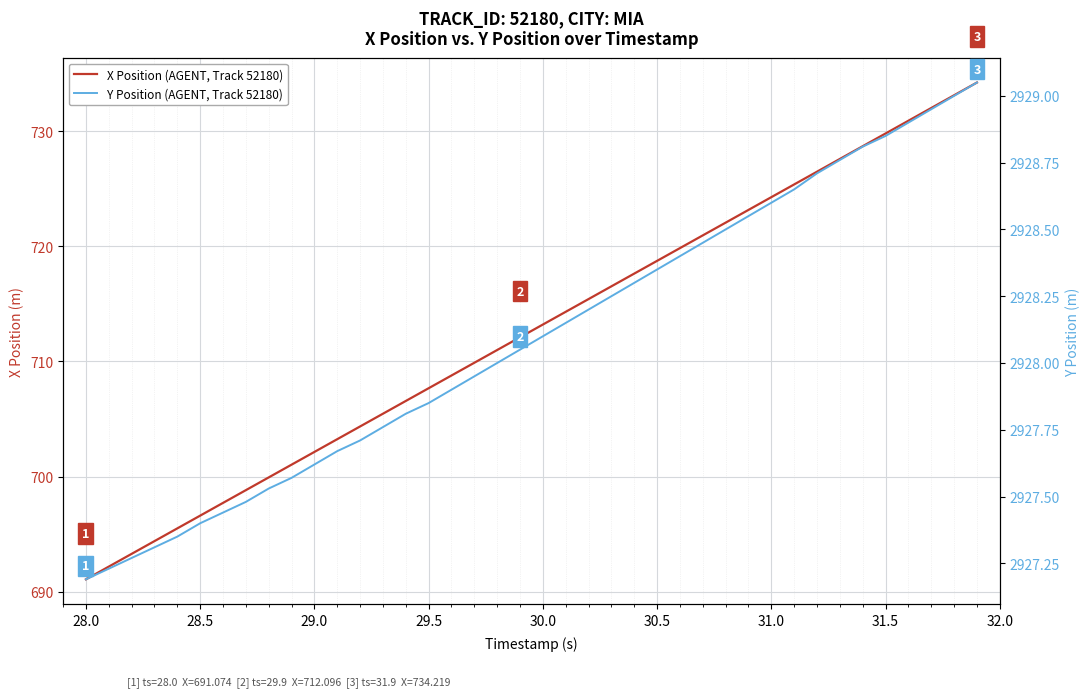

What is the greatest value displayed?

2929.1